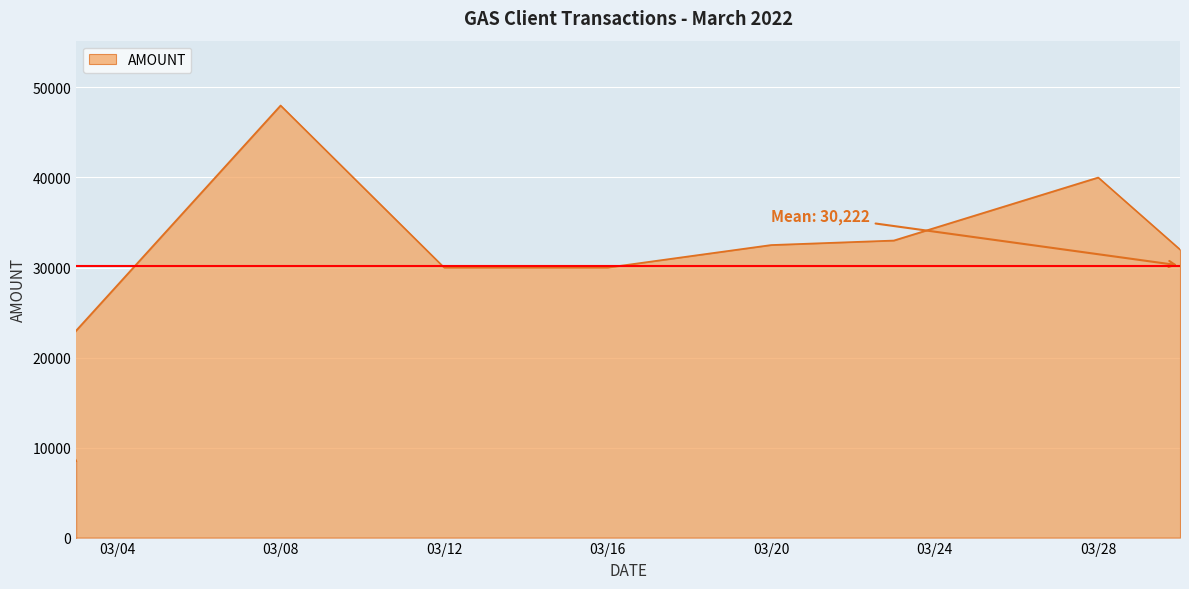

Which has a higher value, 2022-03-08 or 2022-03-30?

2022-03-08